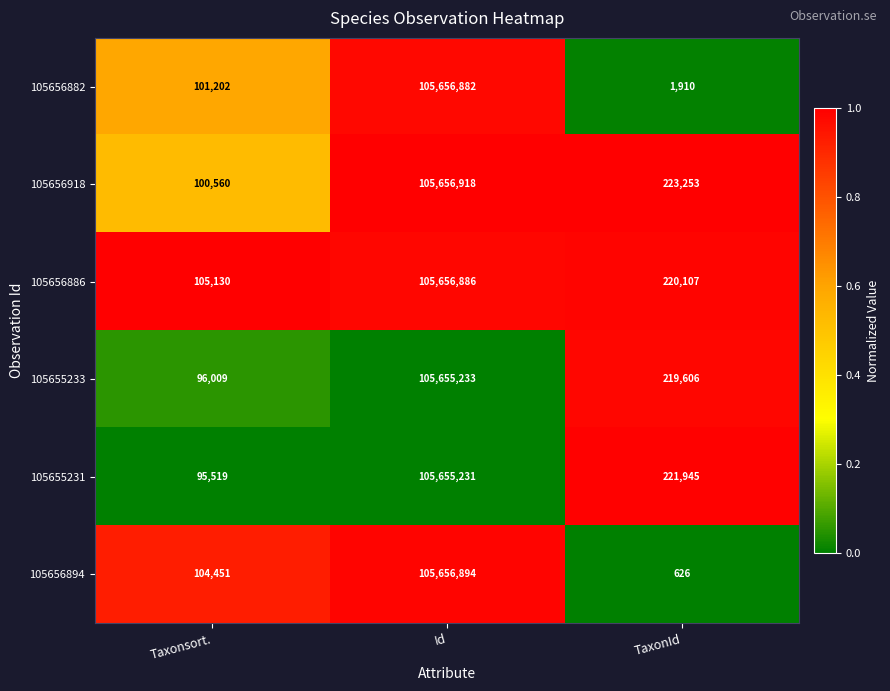

The value of 105655233 at Taxonsort. is 96009. True or false?

True